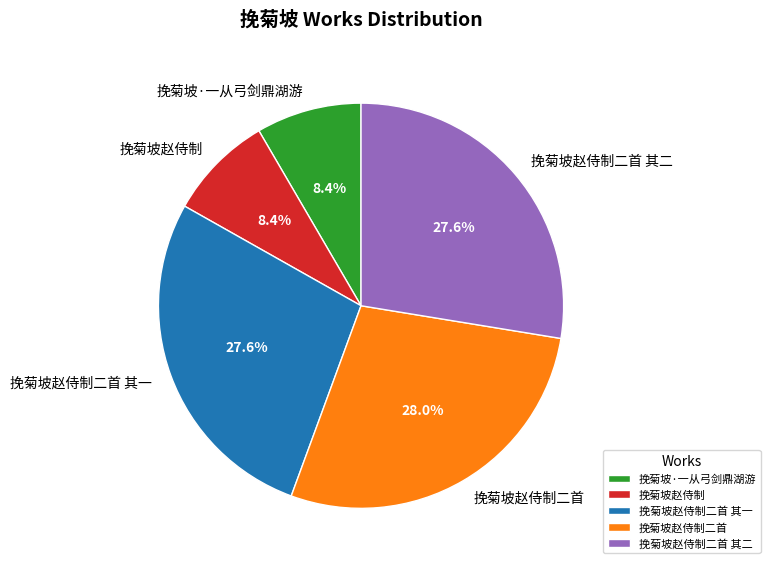

Does any single category account for the majority?

No